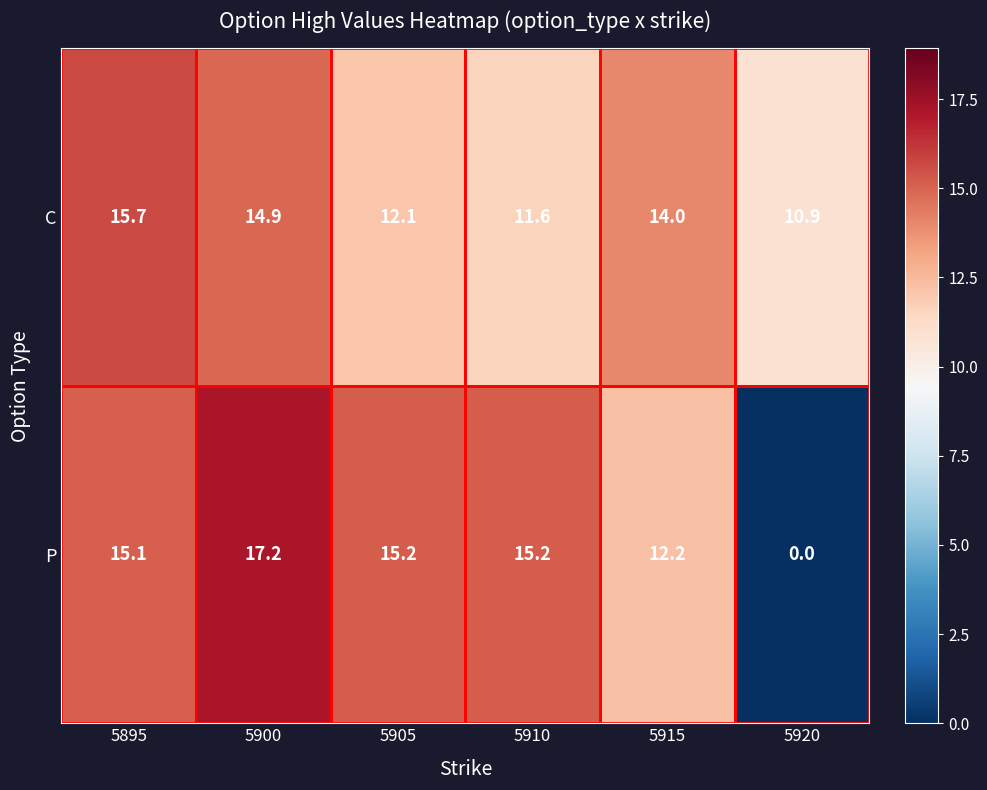

At which category is the sum across all series the highest?

5900